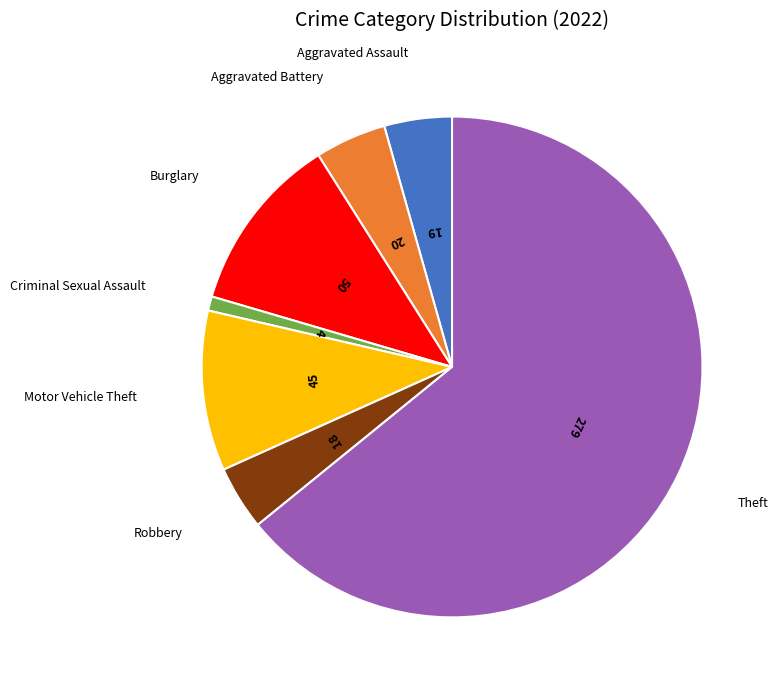

Does any single category account for the majority?

Yes